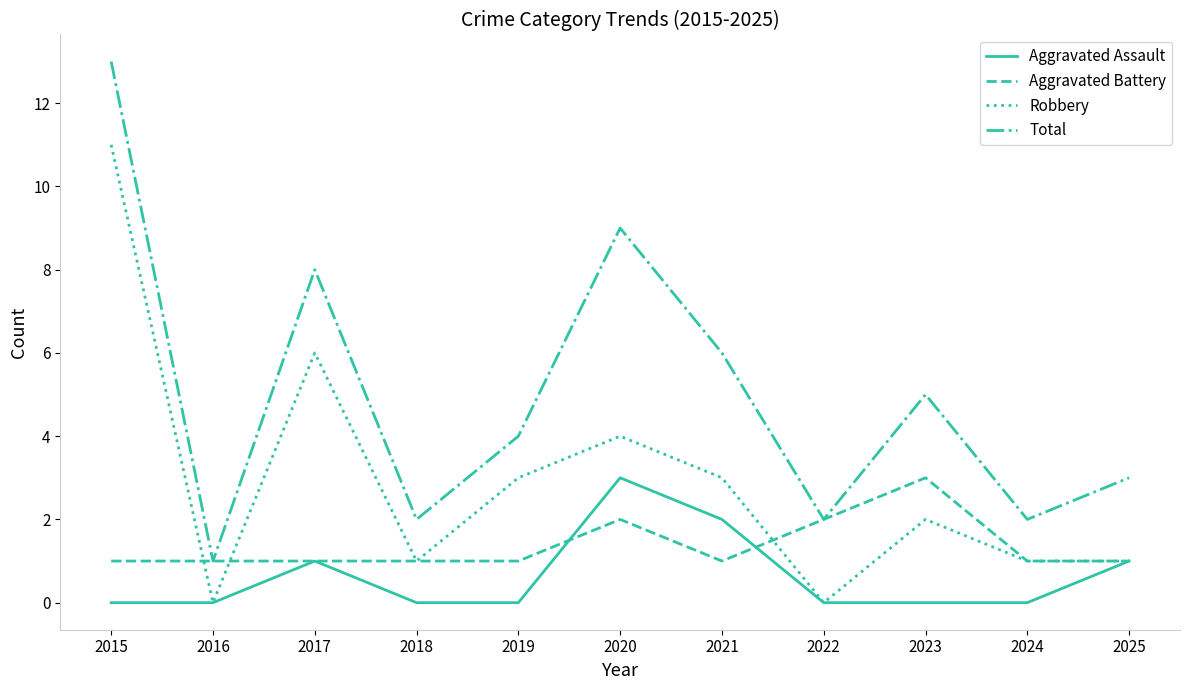

Which series has the largest total across all categories?

Total